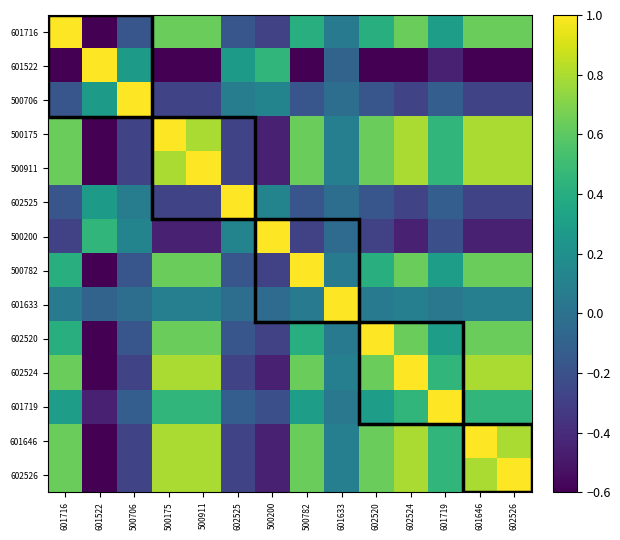

What is the smallest value displayed?

-0.6